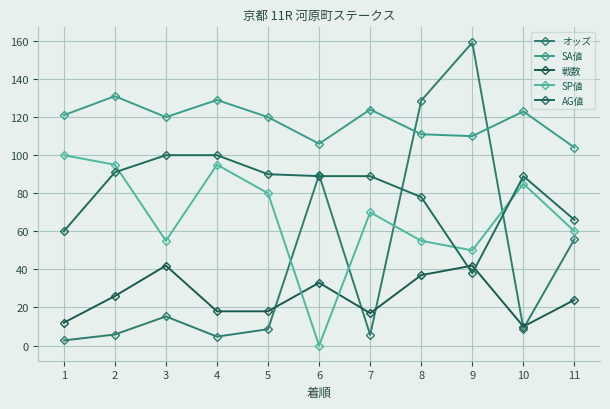

Is this an area chart (filled region under the line)?

No